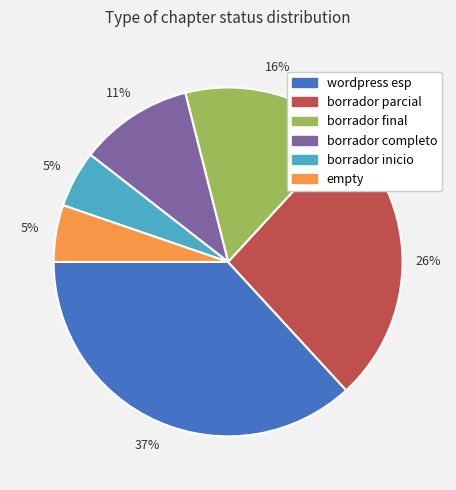

Is borrador final the majority of the pie?

No